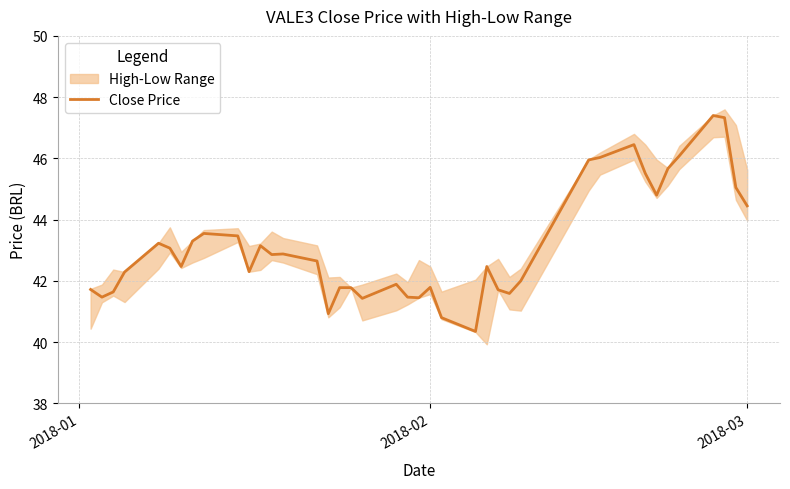

What is the value of the 38th point from the left?

47.3